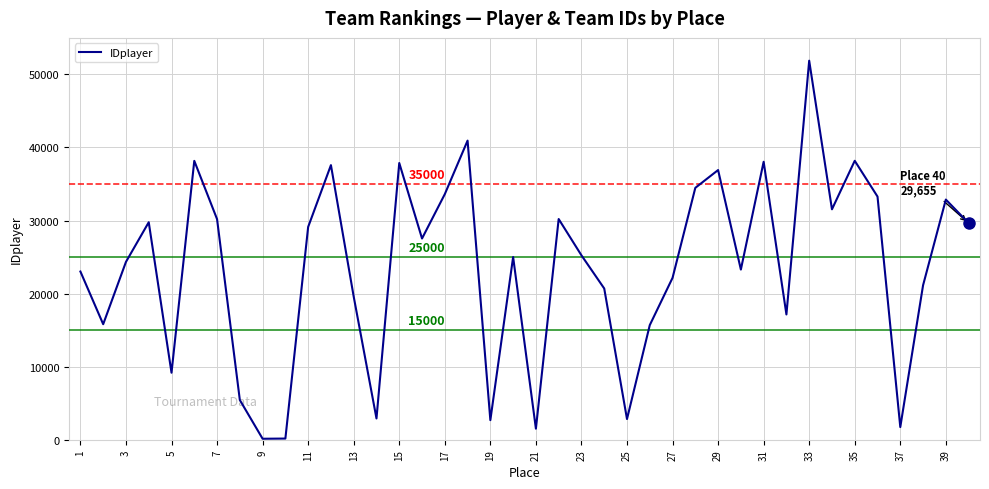

What is the difference between the maximum and minimum values?

51747